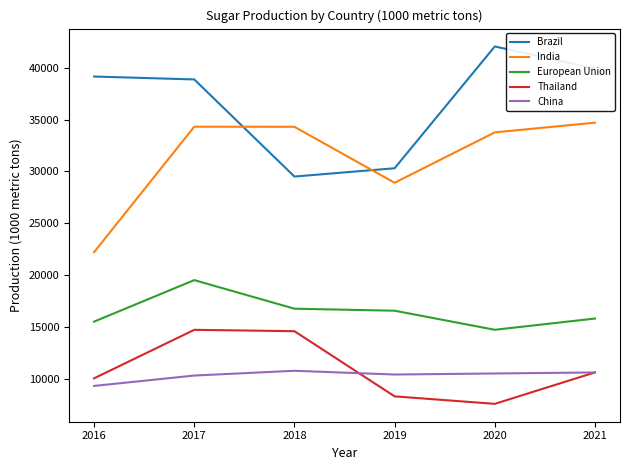

At which category is the sum across all series the highest?

2017